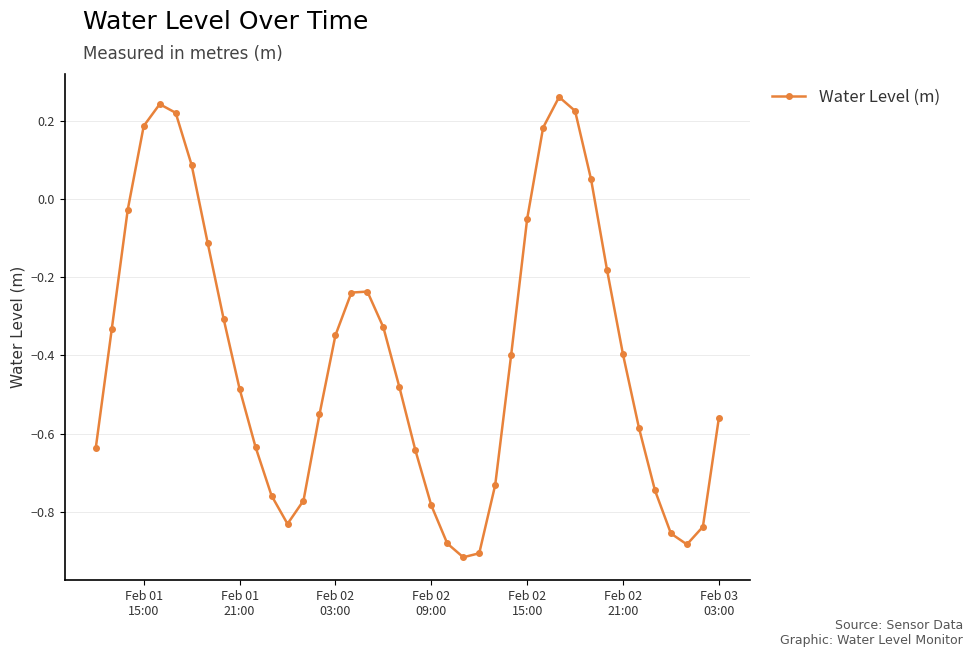

How many distinct data groups are displayed?

1